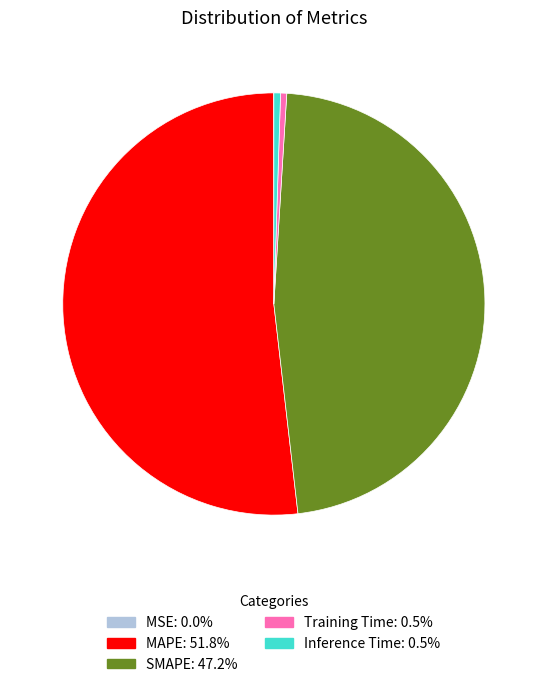

Which slice is the largest?

MAPE